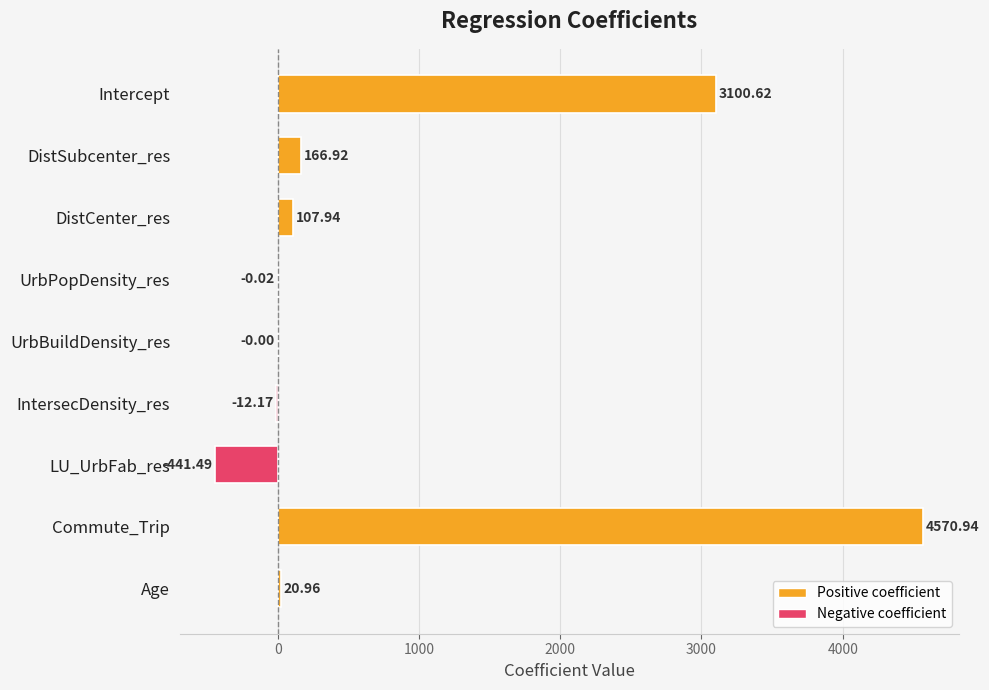

At which label is the value closest to 2064?

Intercept